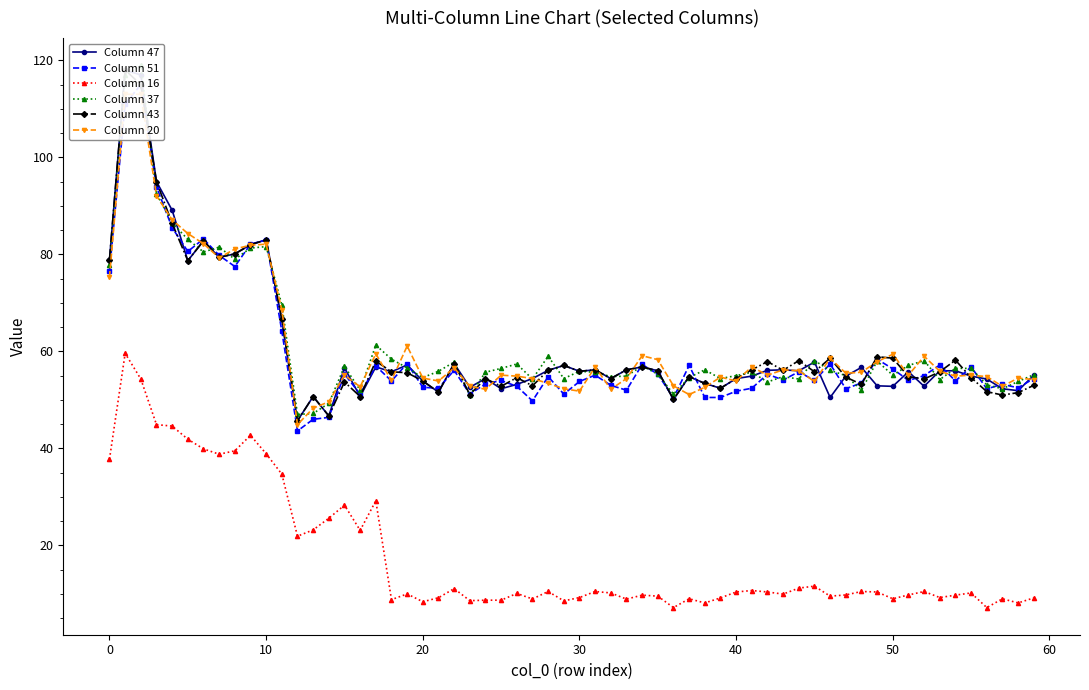

What is the maximum value for Column 16?

59.6